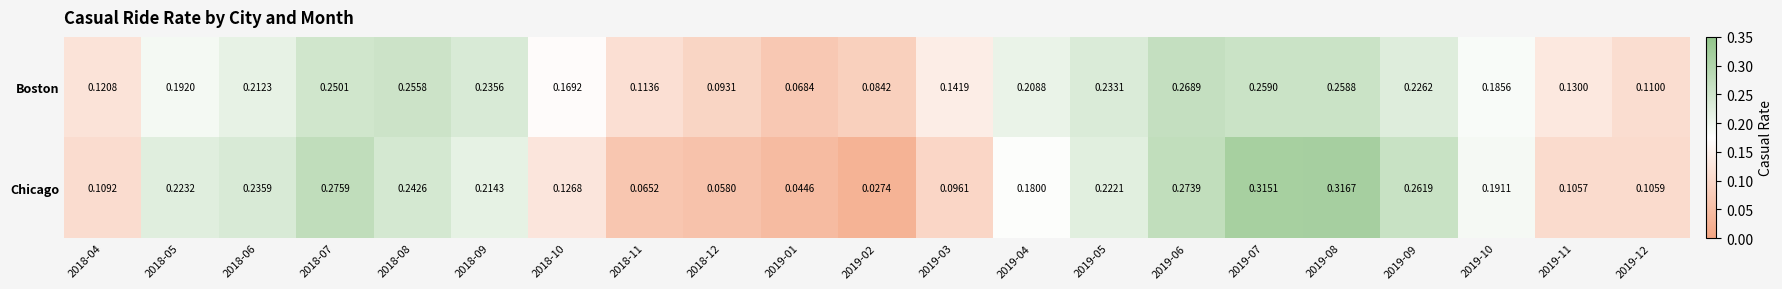

Rank the series by their average value, from lowest to highest.

Chicago, Boston